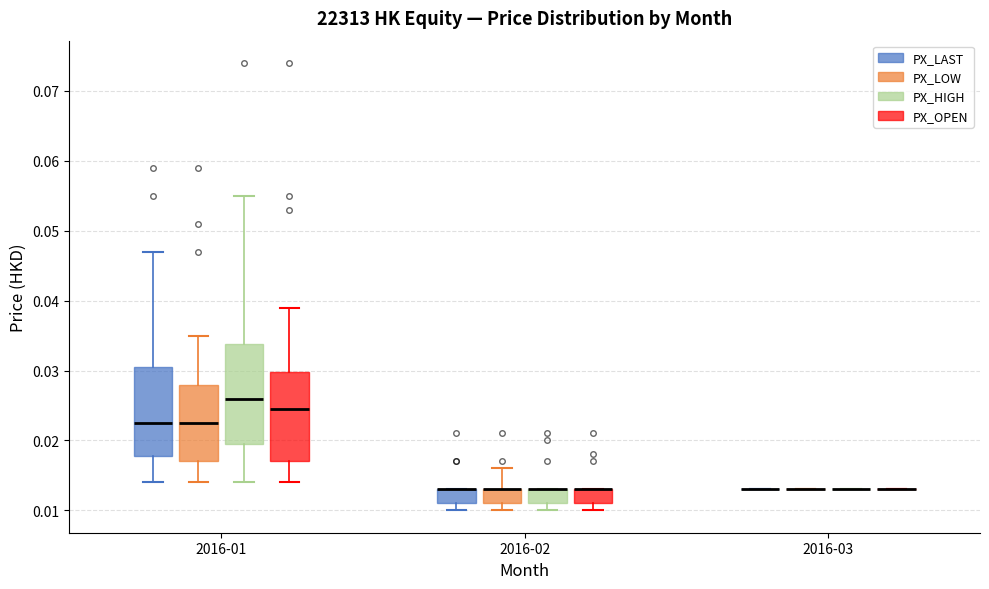

Reading left to right, transcribe this box plot: for each box, give where its median line is, the range the box spans, and where its two whiskers end, as read against the y-axis. The values are not printed on the chart, so give them approximately, as read against the axis.

2016-01 (PX_LAST): median 0.023, box 0.018 to 0.031, whiskers 0.014 to 0.047
2016-01 (PX_LOW): median 0.023, box 0.017 to 0.028, whiskers 0.014 to 0.035
2016-01 (PX_HIGH): median 0.026, box 0.020 to 0.034, whiskers 0.014 to 0.055
2016-01 (PX_OPEN): median 0.025, box 0.017 to 0.030, whiskers 0.014 to 0.039
2016-02 (PX_LAST): median 0.013 (drawn on the box's upper edge), box 0.011 to 0.013, whiskers 0.010 to 0.013
2016-02 (PX_LOW): median 0.013 (drawn on the box's upper edge), box 0.011 to 0.013, whiskers 0.010 to 0.016
2016-02 (PX_HIGH): median 0.013 (drawn on the box's upper edge), box 0.011 to 0.013, whiskers 0.010 to 0.013
2016-02 (PX_OPEN): median 0.013 (drawn on the box's upper edge), box 0.011 to 0.013, whiskers 0.010 to 0.013
2016-03 (PX_LAST): box collapsed to a line at 0.013, whiskers 0.013 to 0.013
2016-03 (PX_LOW): box collapsed to a line at 0.013, whiskers 0.013 to 0.013
2016-03 (PX_HIGH): box collapsed to a line at 0.013, whiskers 0.013 to 0.013
2016-03 (PX_OPEN): box collapsed to a line at 0.013, whiskers 0.013 to 0.013